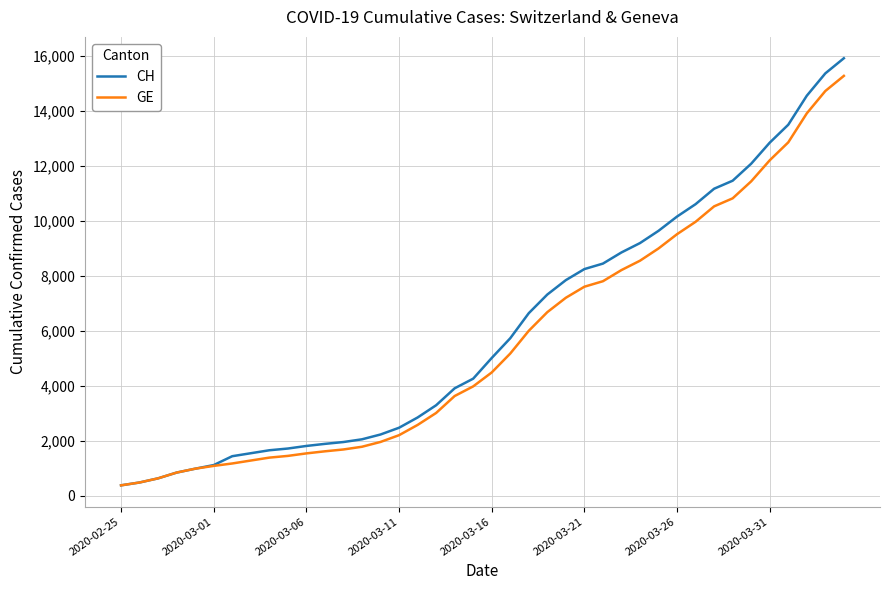

What is the lowest value of the GE series?

375